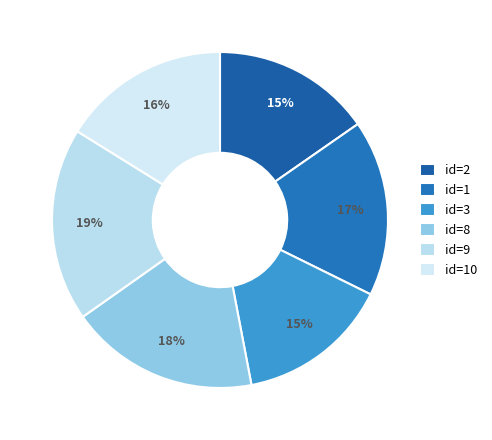

How many segments does this pie chart have?

6